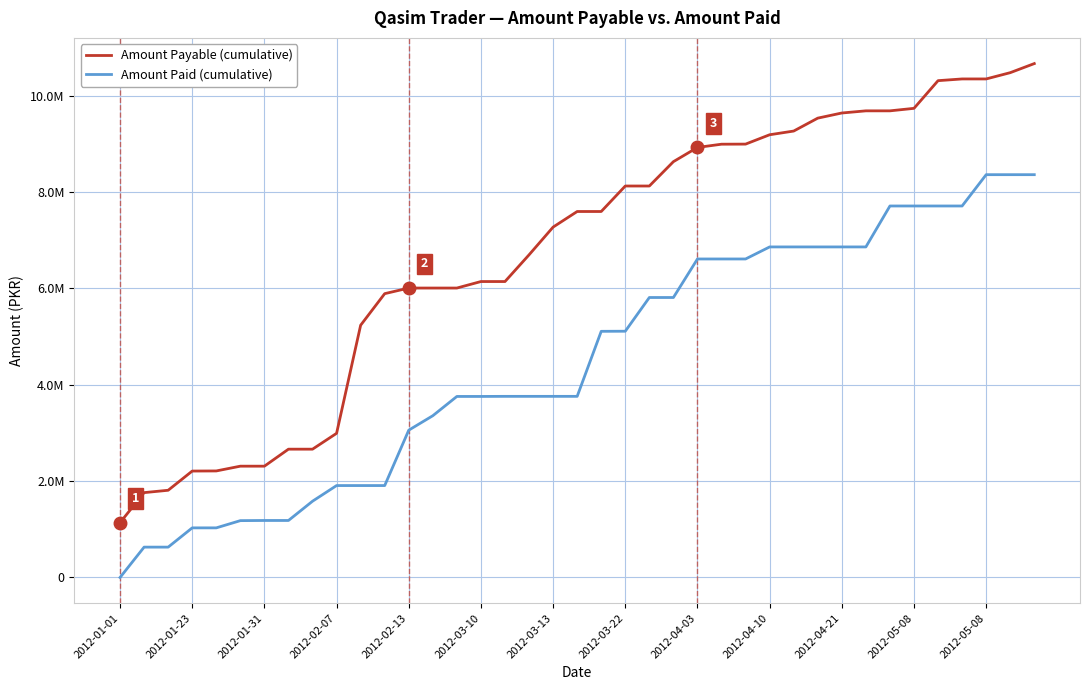

What are all the series names shown in the legend?

Amount Payable (cumulative), Amount Paid (cumulative)